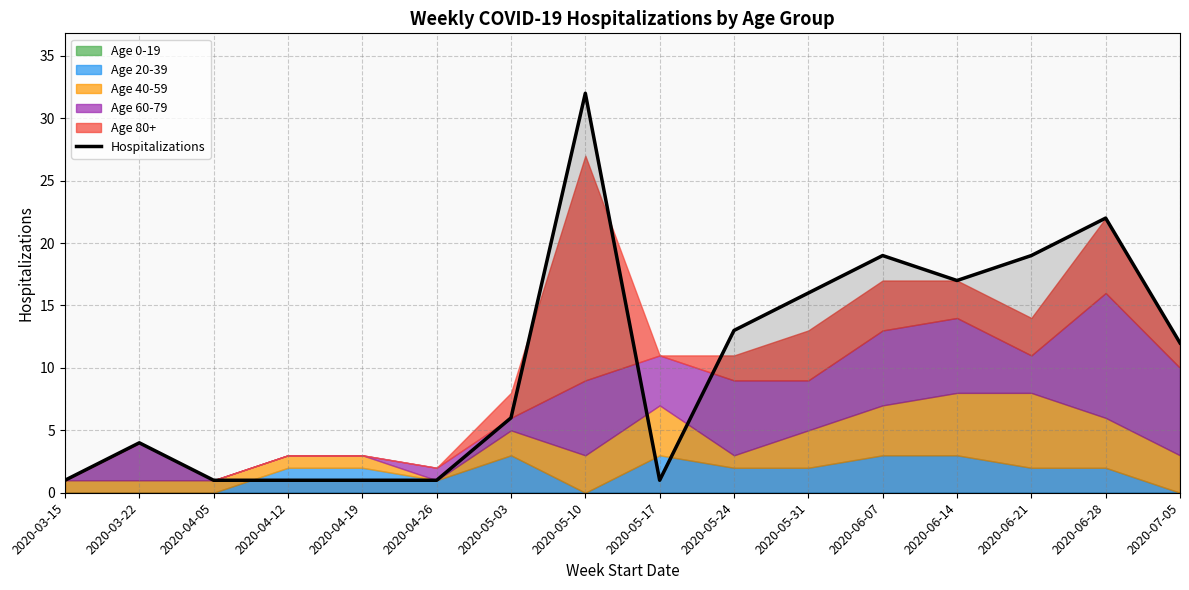

Does the chart display data point markers on the line(s)?

No